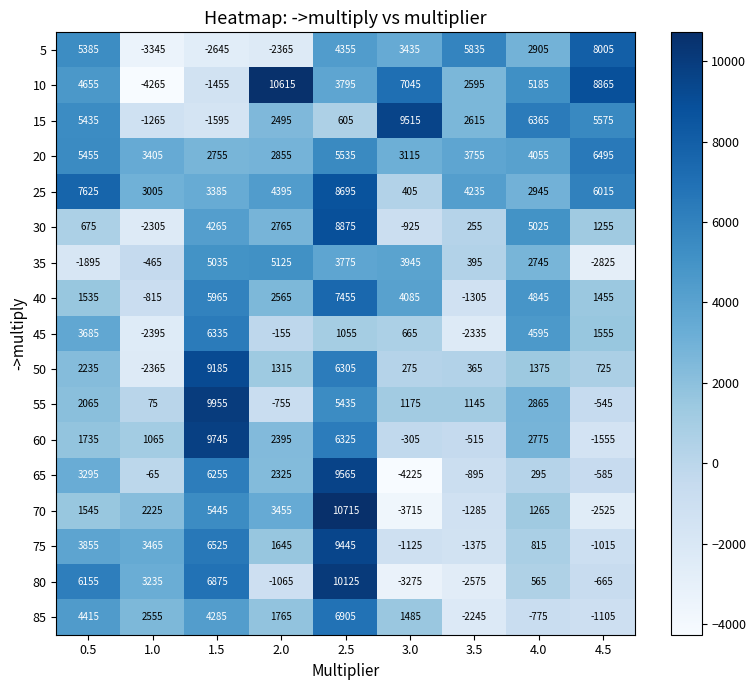

At how many categories does at least one series exceed 5181?

8